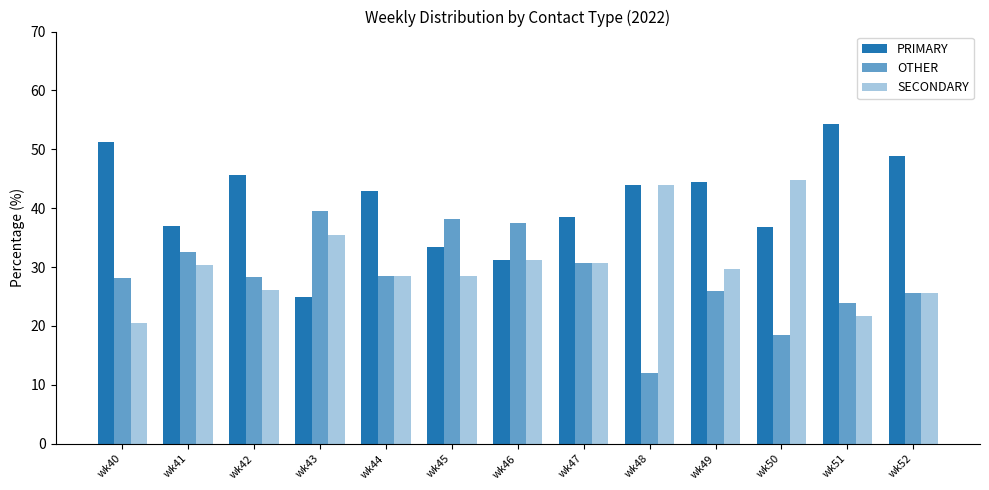

At wk50, list the series in order from largest to smallest.

SECONDARY, PRIMARY, OTHER